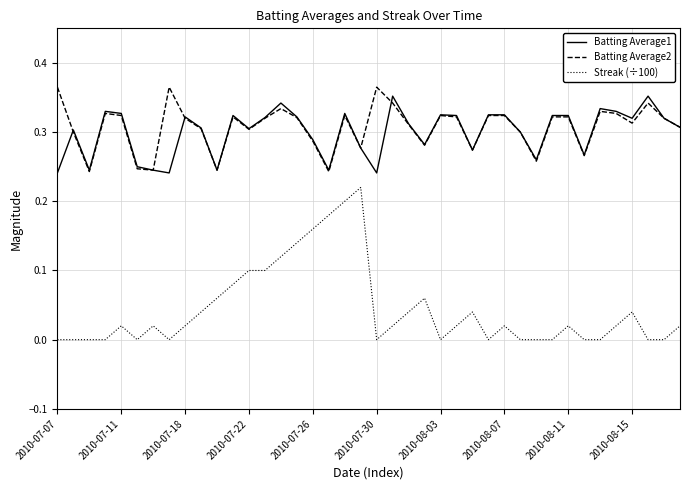

Which series has the widest spread of values?

Streak (÷100)